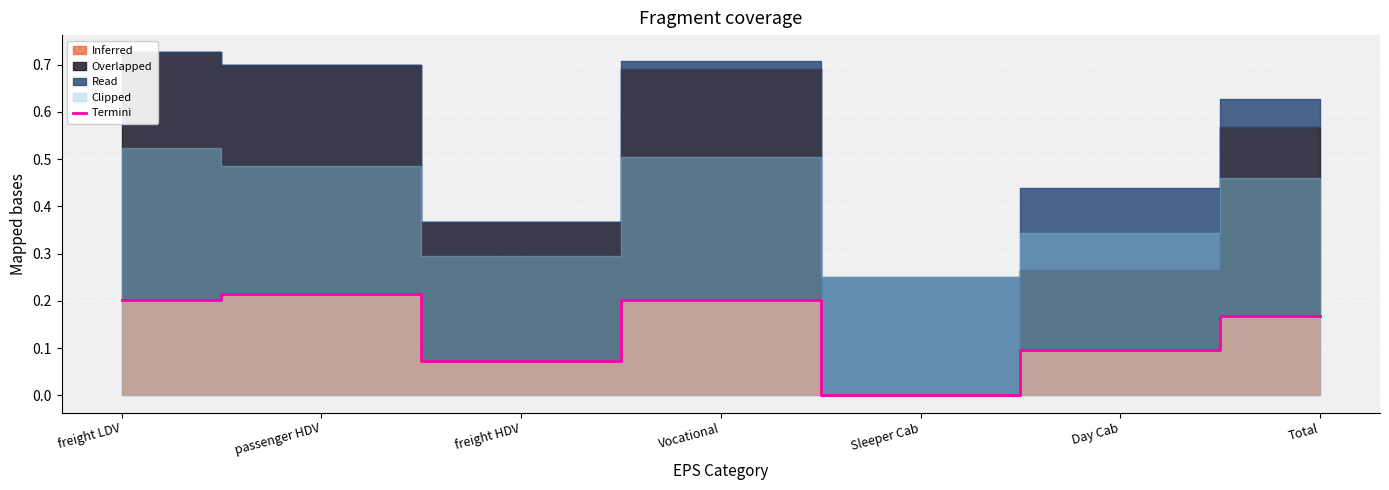

Reading left to right, extract all data points from this chart.

0.2	0.2	0.1	0.2	0.0	0.1	0.2